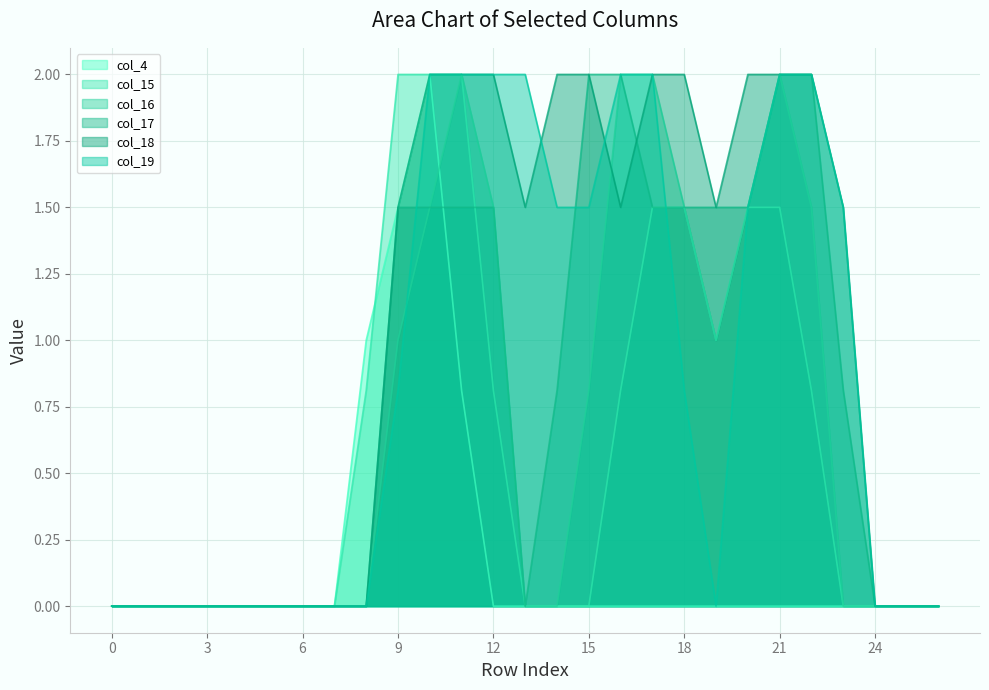

Which series has the widest spread of values?

col_4